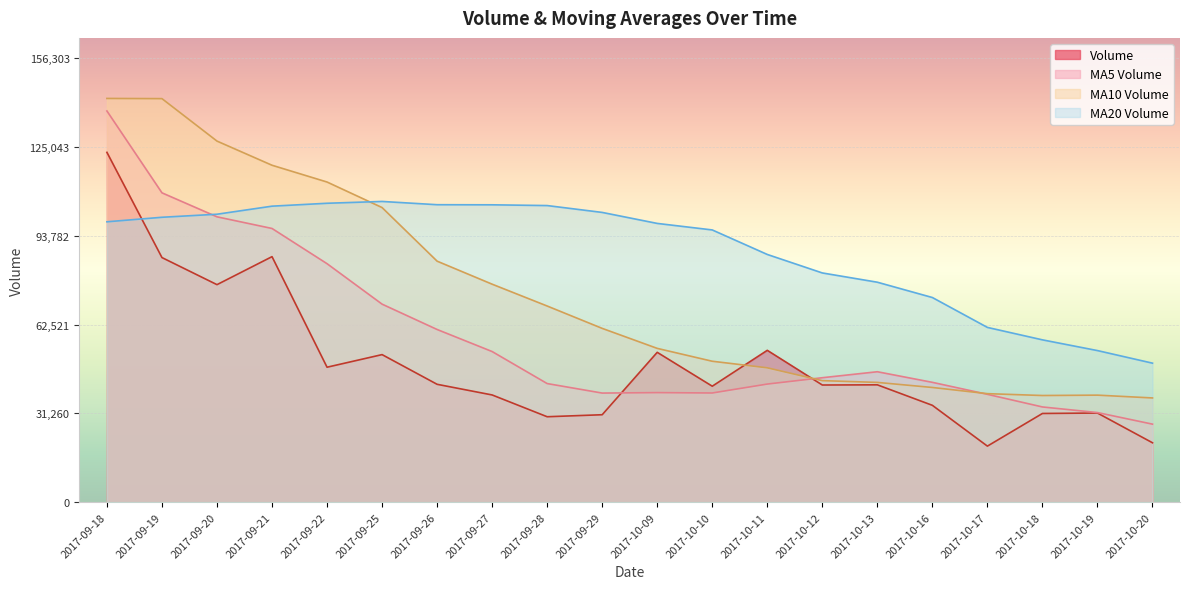

What is the maximum value shown in the chart?

142094.4